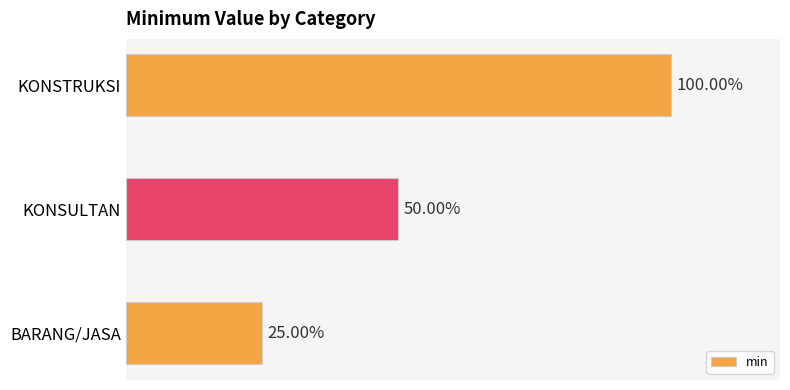

Does the chart contain any negative values?

No